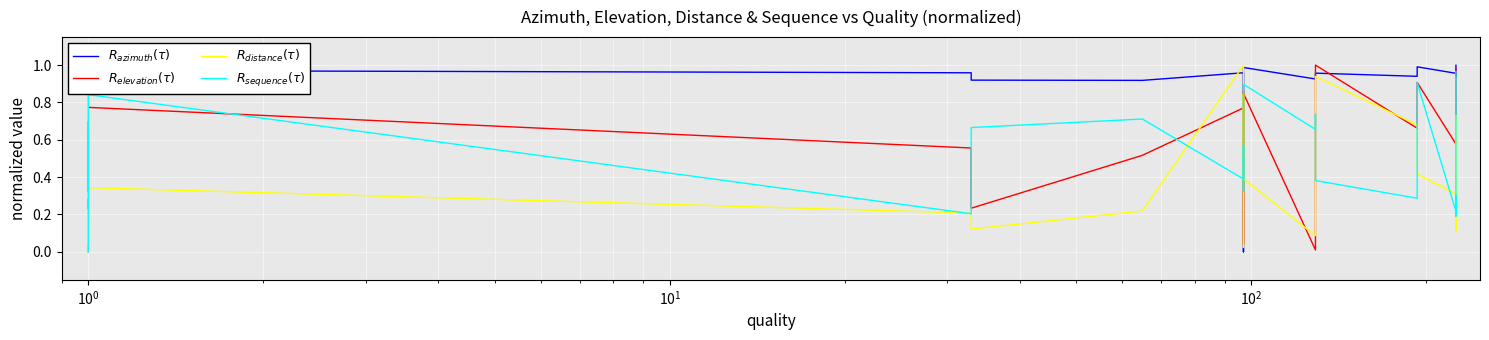

The value of $R_{azimuth}(\tau)$ at 10 is 1.0. True or false?

True